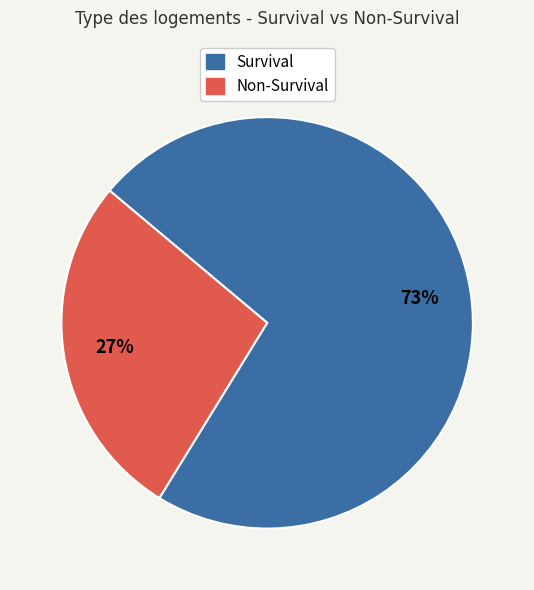

To the nearest percent, what is the combined percentage of Non-Survival and Survival?

100%